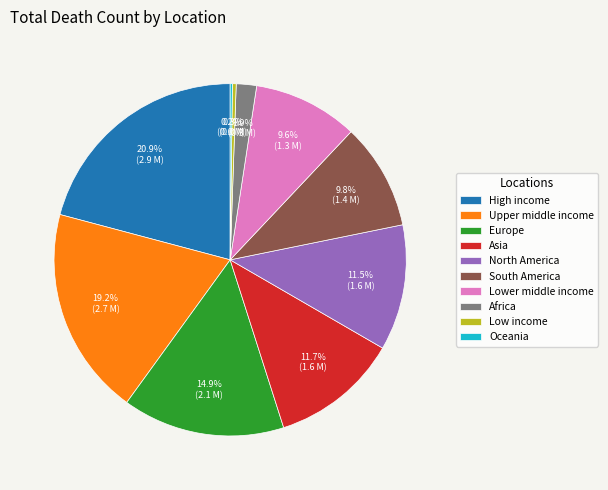

What is the largest slice in the pie chart?

High income